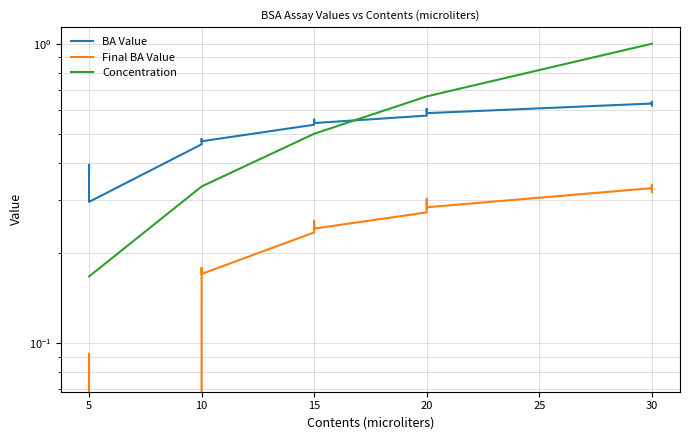

How many lines are shown in the chart?

3